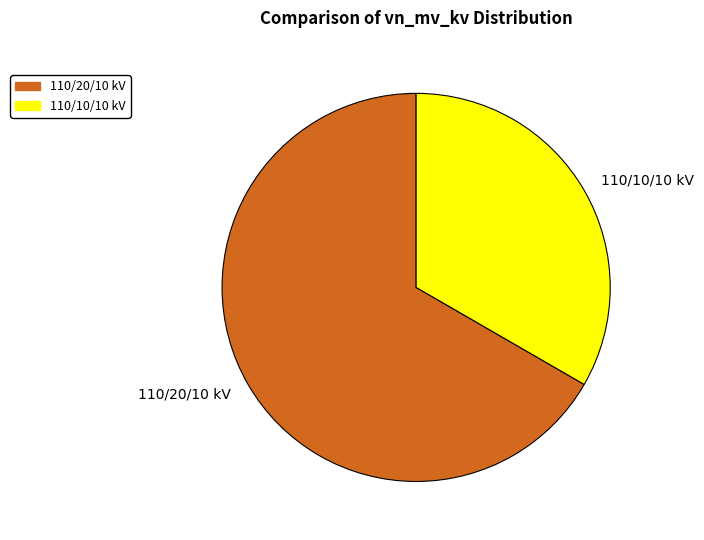

Combined, do 110/20/10 kV and 110/10/10 kV account for over 50%?

Yes